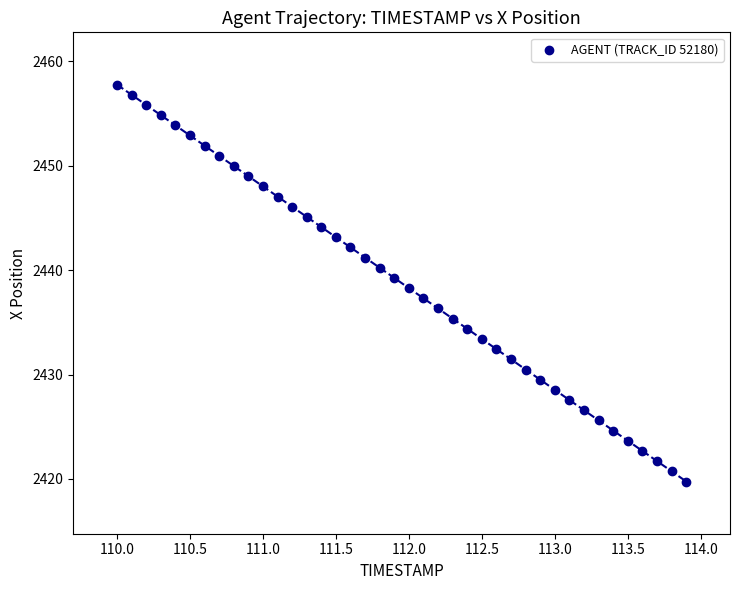

What is the range of Y values (max minus min)?

38.0